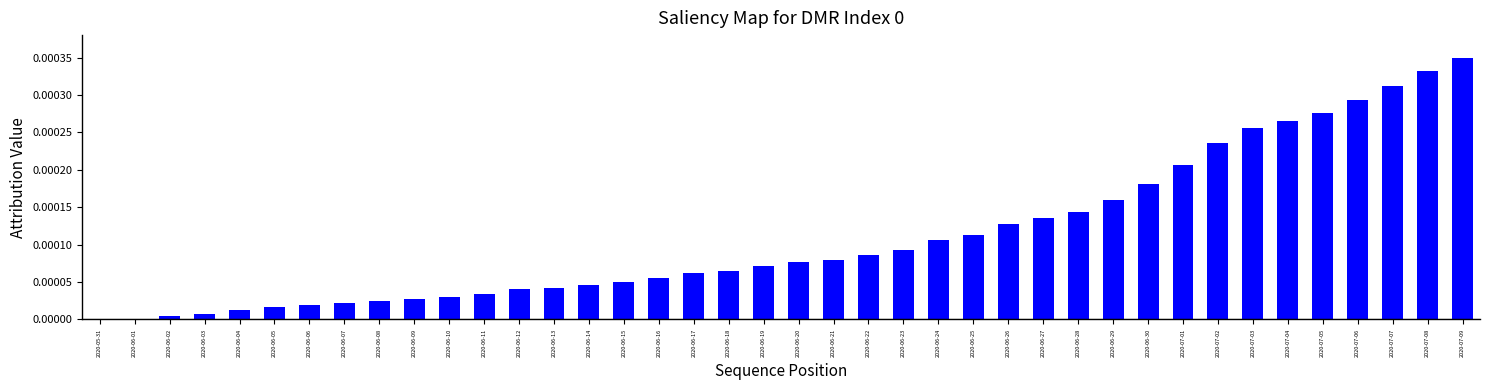

Which label corresponds to the largest value in the chart?

2020-07-09